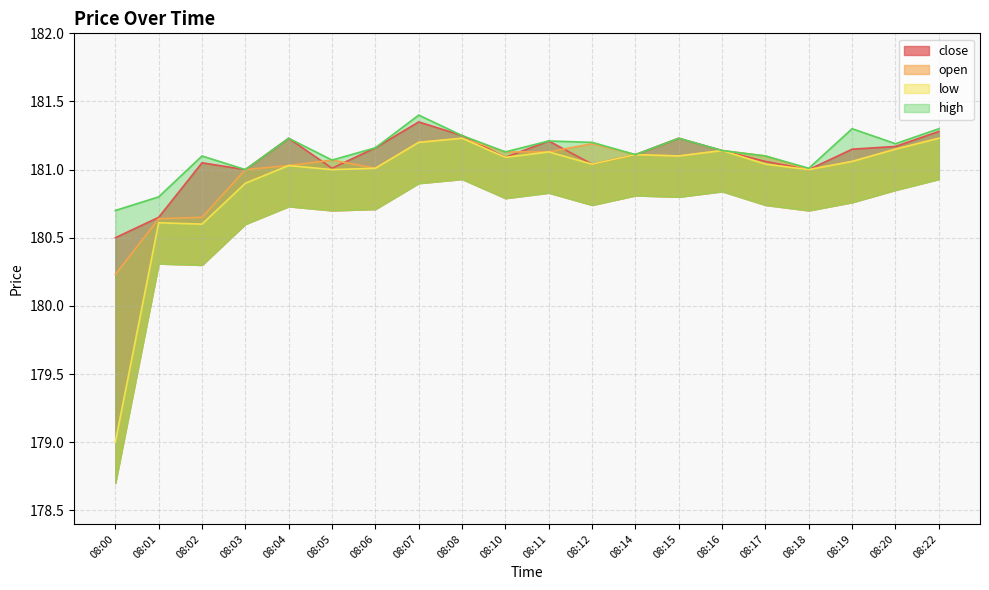

True or false: open and low intersect in this chart.

False